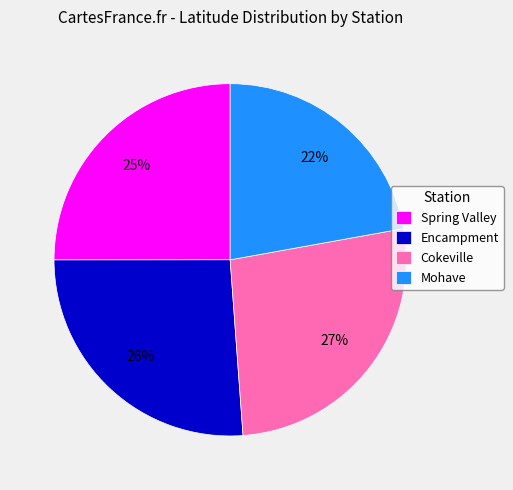

What is the ratio of the value at Cokeville to the value at Mohave?

1.2